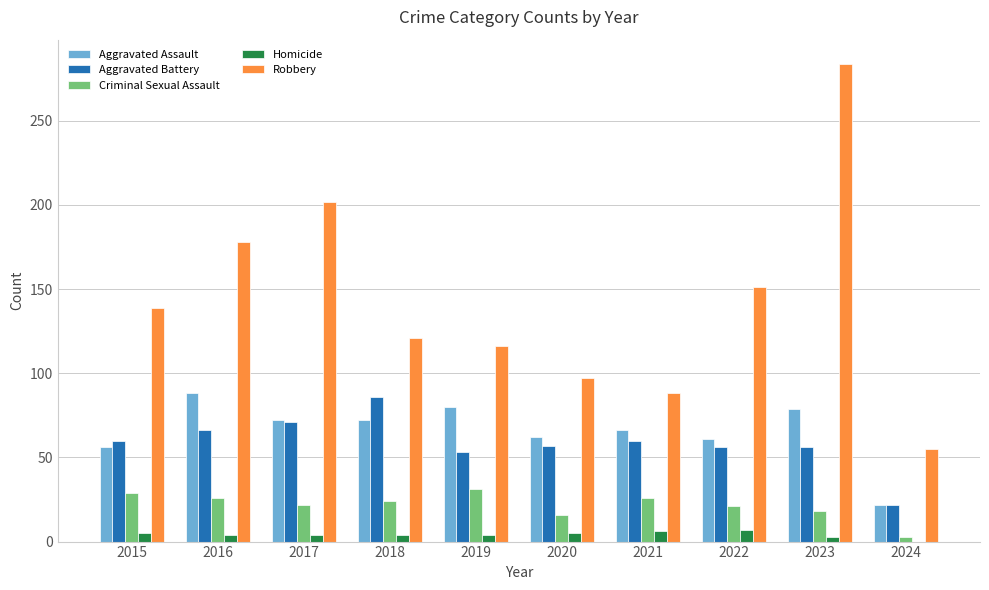

The Aggravated Assault series shows 79 at 2023. True or false?

True